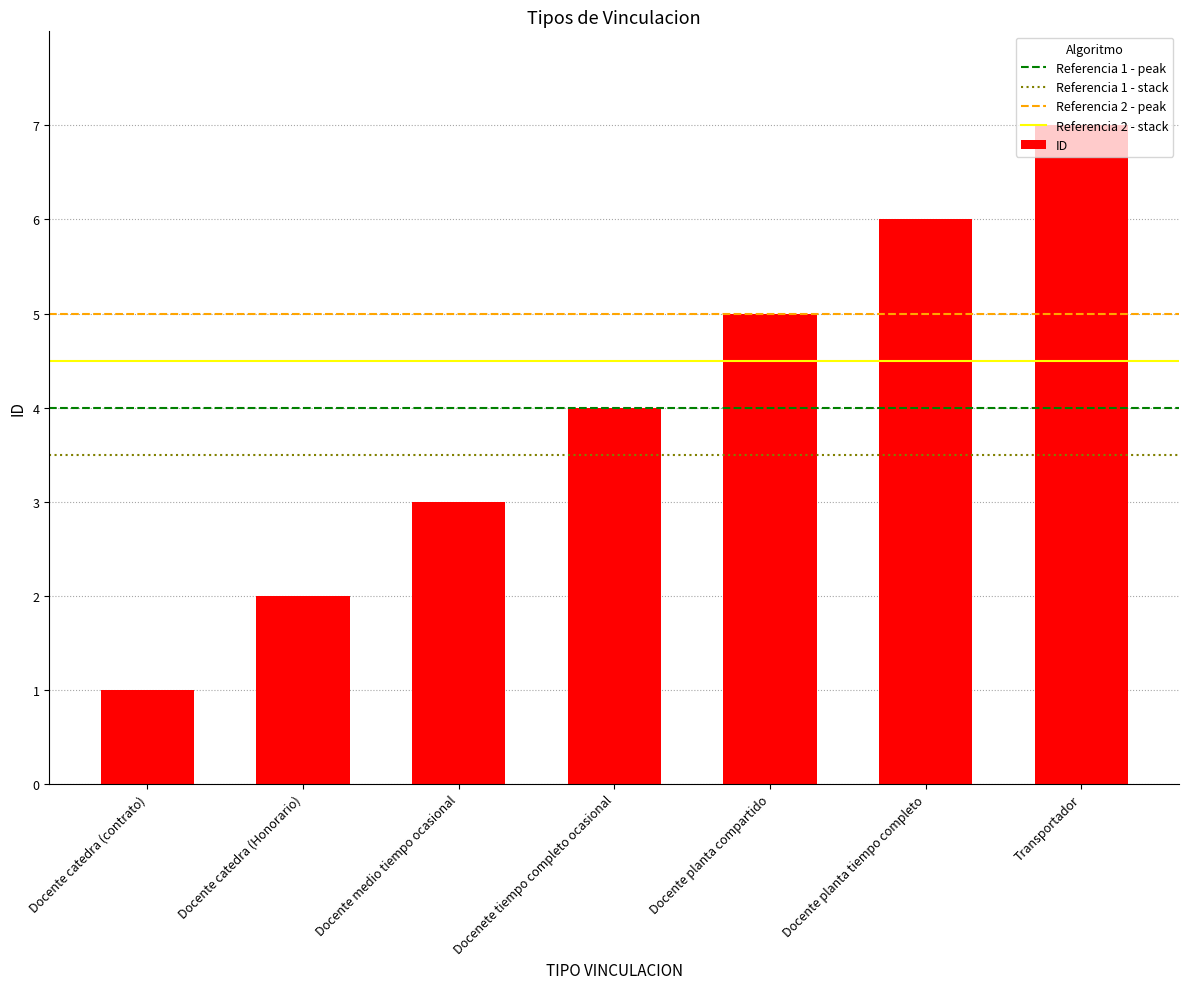

Does the chart contain any negative values?

No